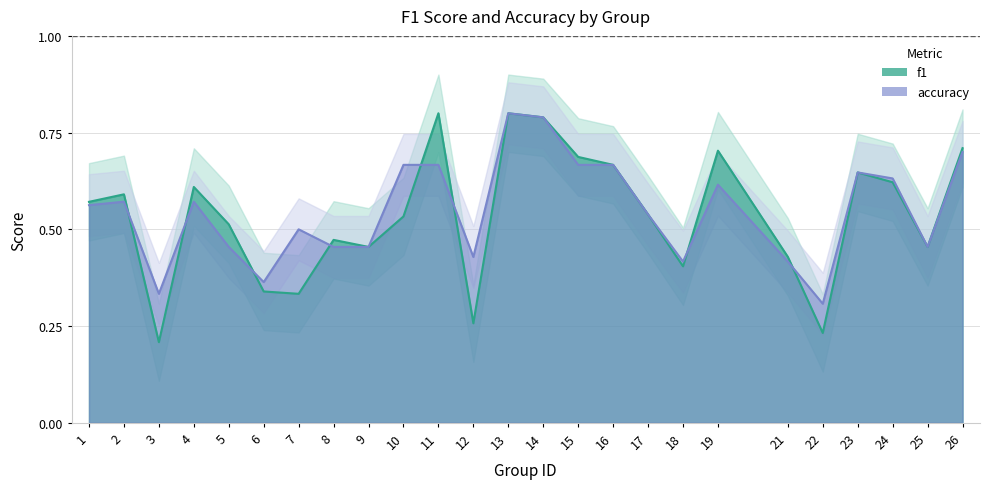

Is it true that f1 equals 1.3 at 14?

False